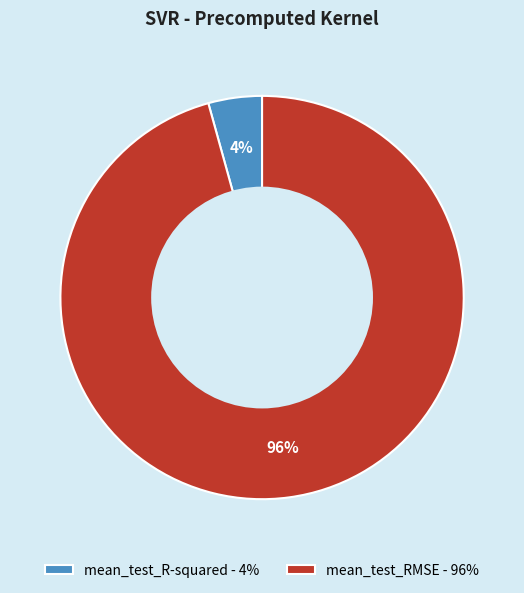

Is the sum of mean_test_RMSE - 96% and mean_test_R-squared - 4% greater than half?

Yes